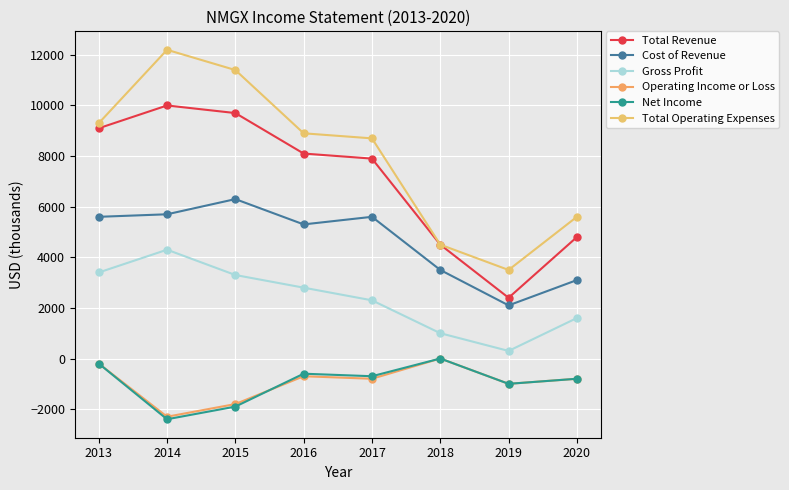

Which series has the largest range (max minus min)?

Total Operating Expenses